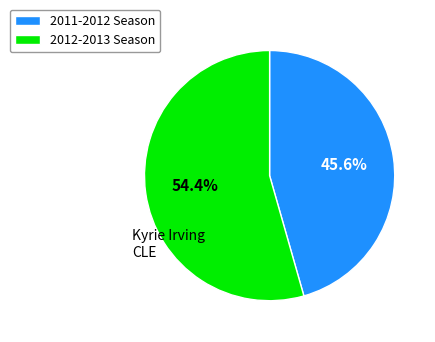

Approximately how many times larger is the value at 2011-2012 compared to 2012-2013?

0.8